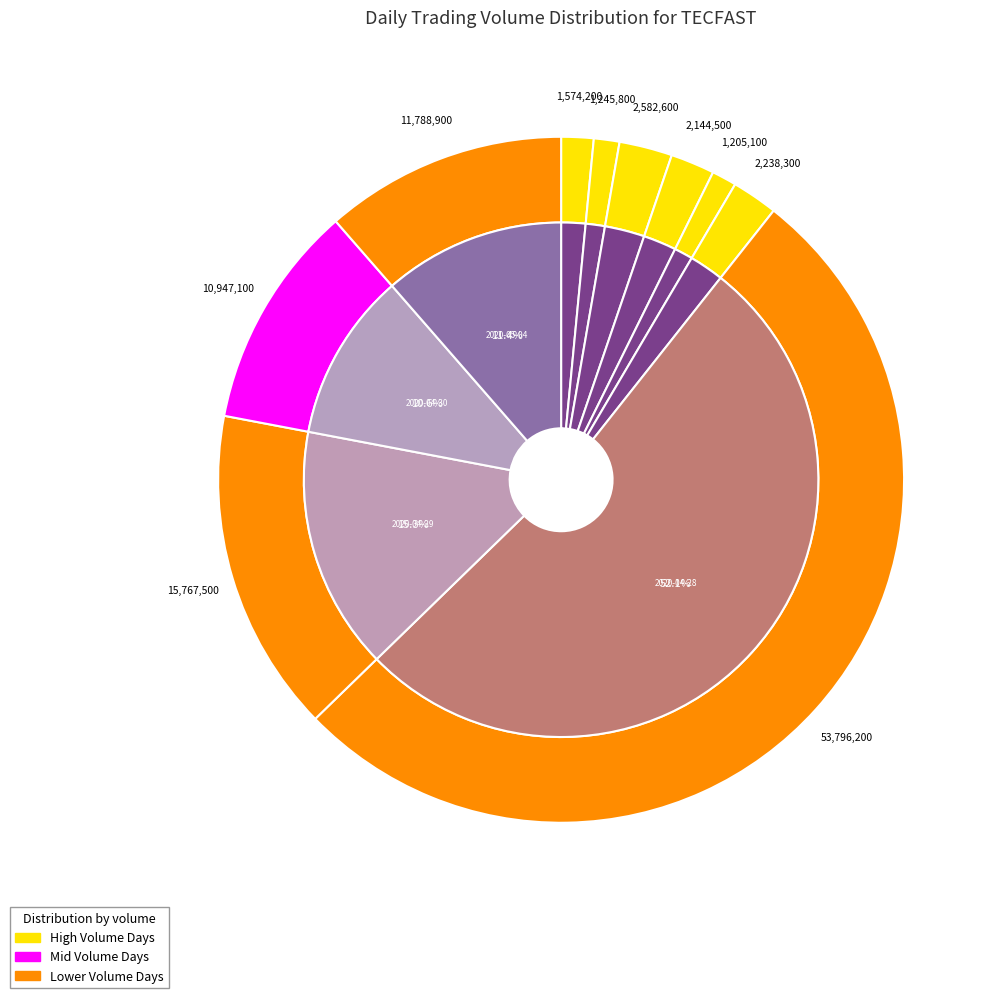

What is the change in value from 2020-04-20 to 2020-05-04?

+10214700